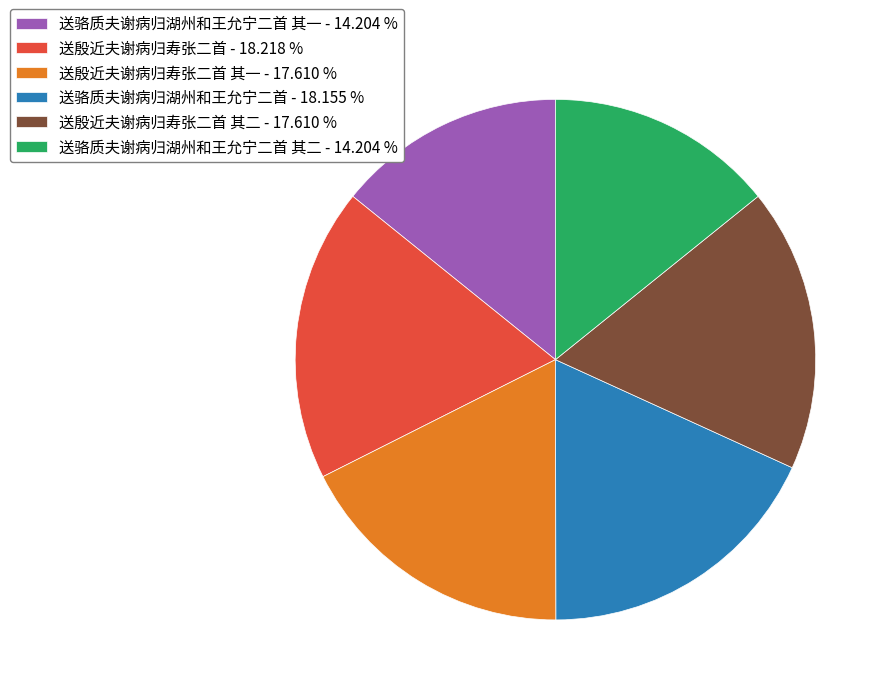

Approximately how many times larger is the value at 送骆质夫谢病归湖州和王允宁二首 其二 - 14.204 % compared to 送殷近夫谢病归寿张二首 其一 - 17.610 %?

0.8